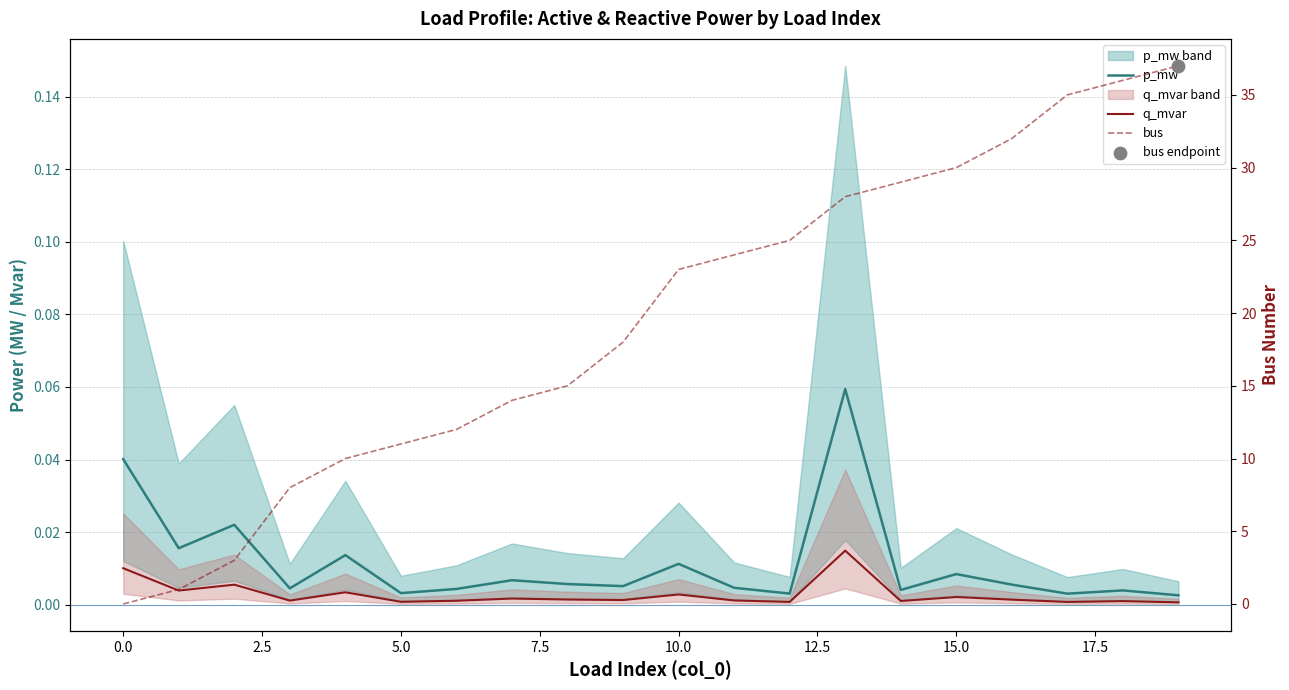

At which category is the sum across all series the highest?

19